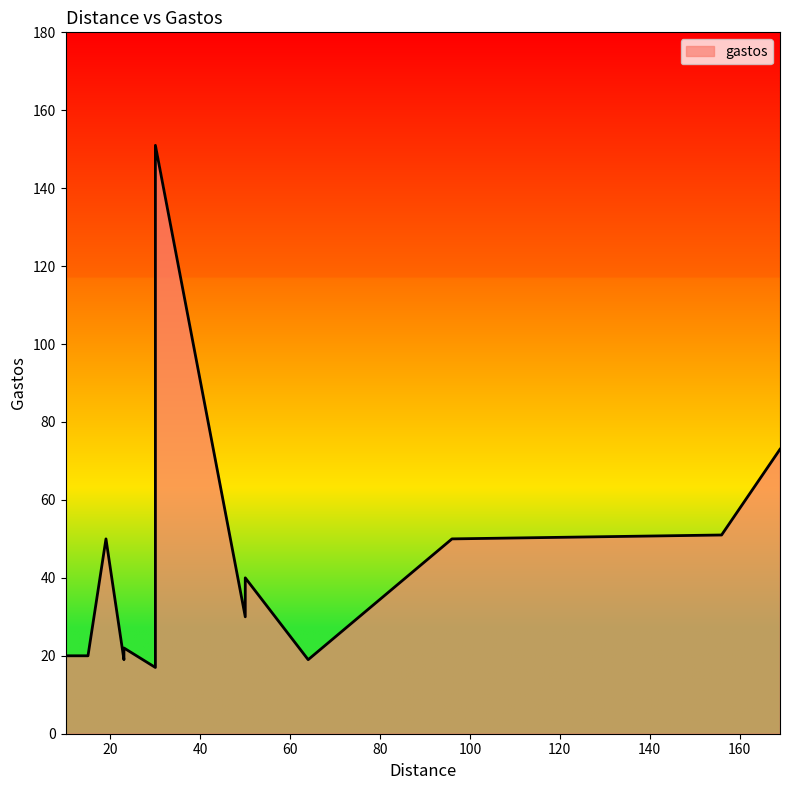

What is the approximate value at 50, to the nearest 10?

30